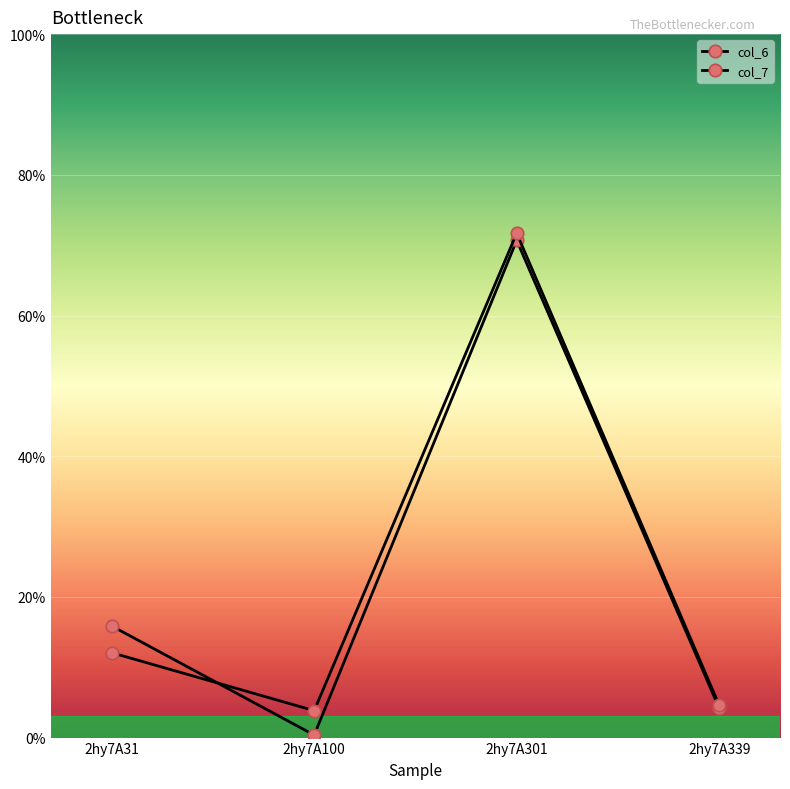

At which category does the chart reach its peak across all series?

2hy7A301